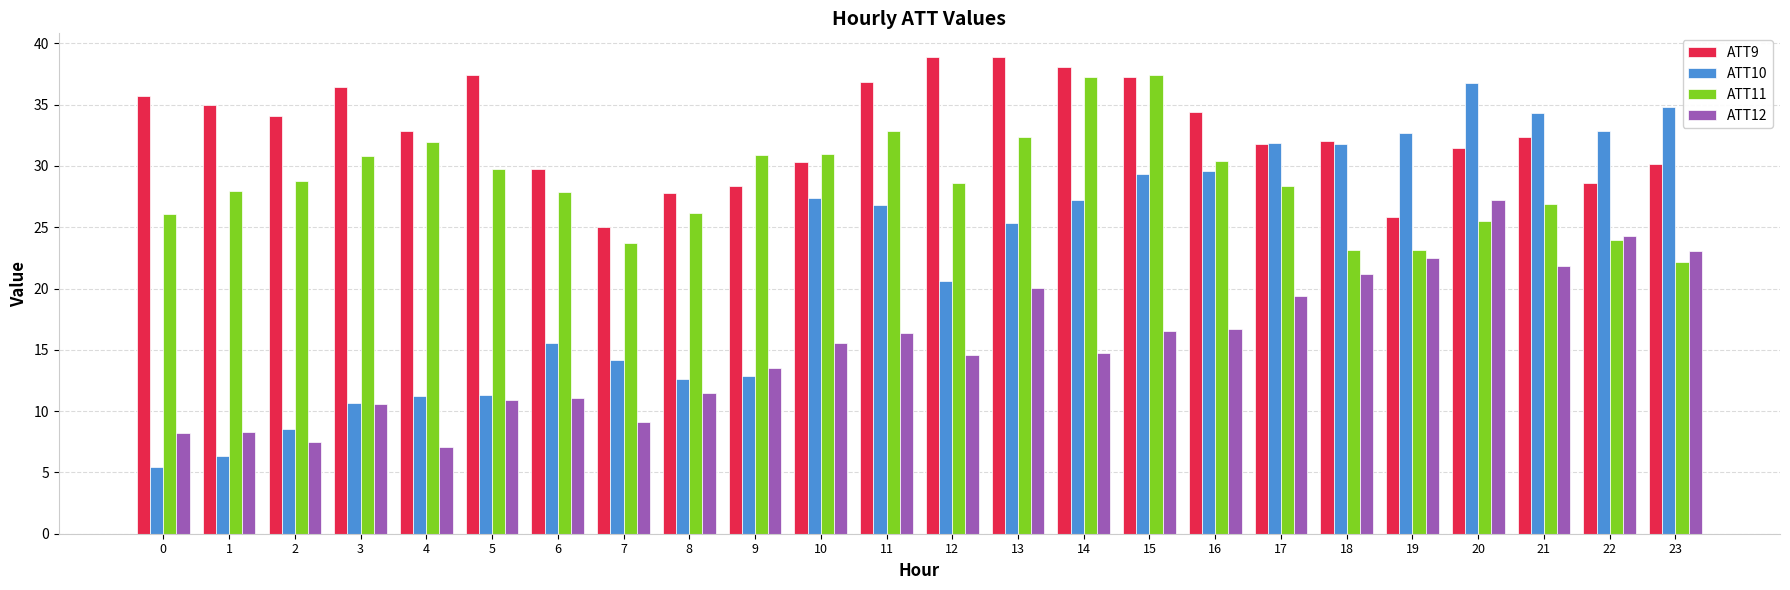

Count the number of data series in this chart.

4